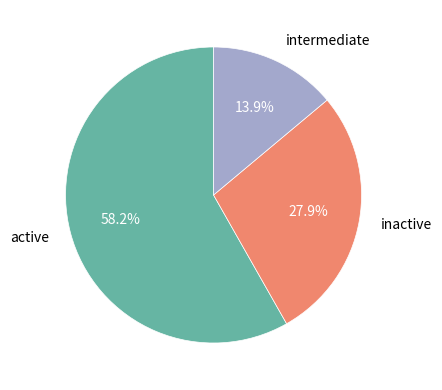

Does any single category account for the majority?

Yes